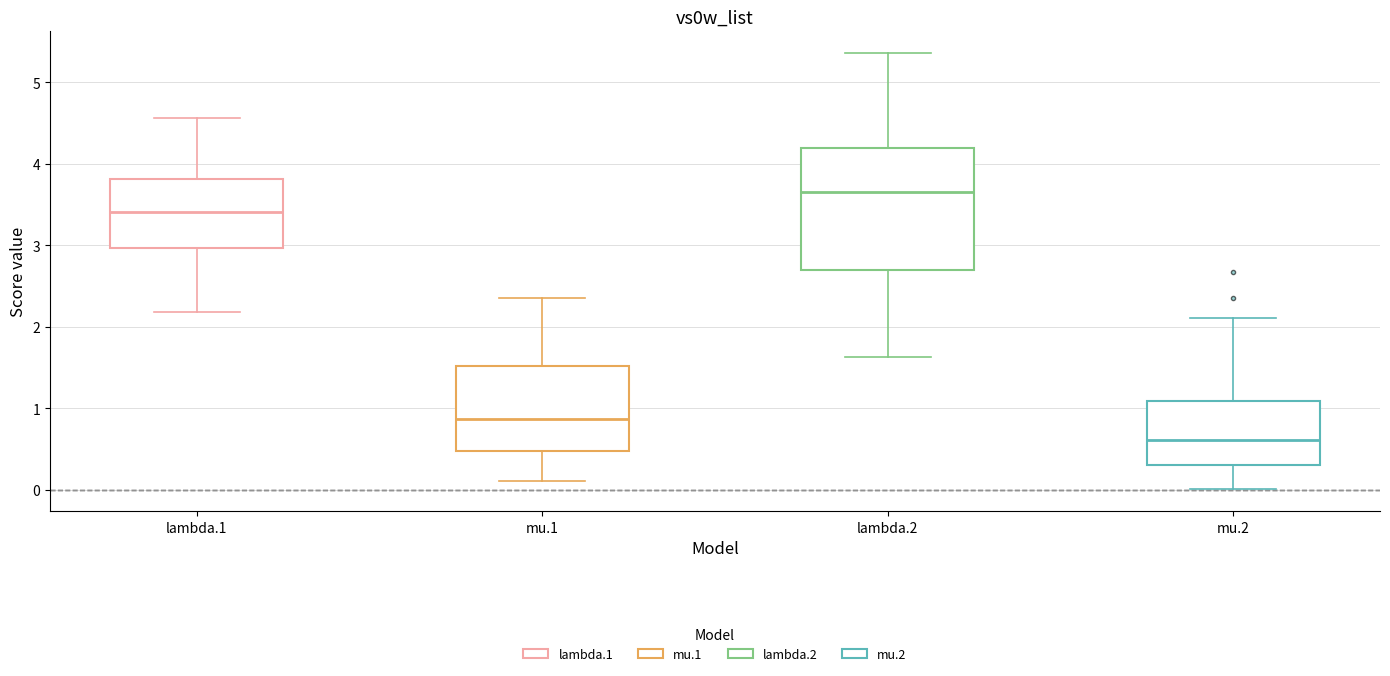

Reading left to right, transcribe this box plot: for each box, give where its median line is, the range the box spans, and where its two whiskers end, as read against the y-axis. The values are not printed on the chart, so give them approximately, as read against the axis.

lambda.1: median 3.4, box 3.0 to 3.8, whiskers 2.2 to 4.6
mu.1: median 0.9, box 0.5 to 1.5, whiskers 0.1 to 2.3
lambda.2: median 3.7, box 2.7 to 4.2, whiskers 1.6 to 5.4
mu.2: median 0.6, box 0.3 to 1.1, whiskers 0.0 to 2.1